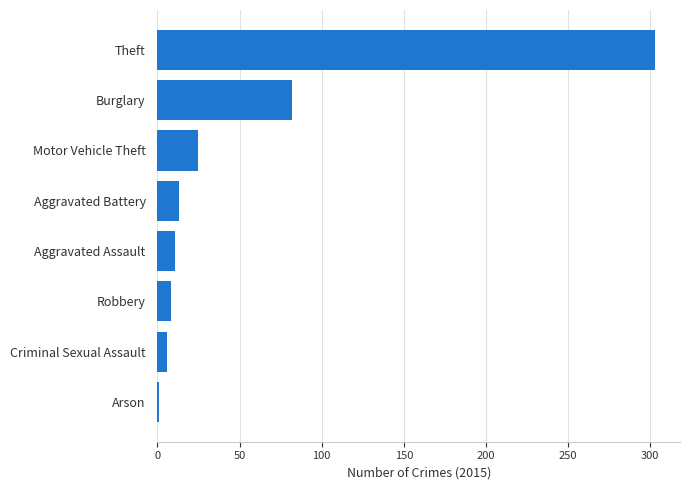

What is the smallest value displayed?

1